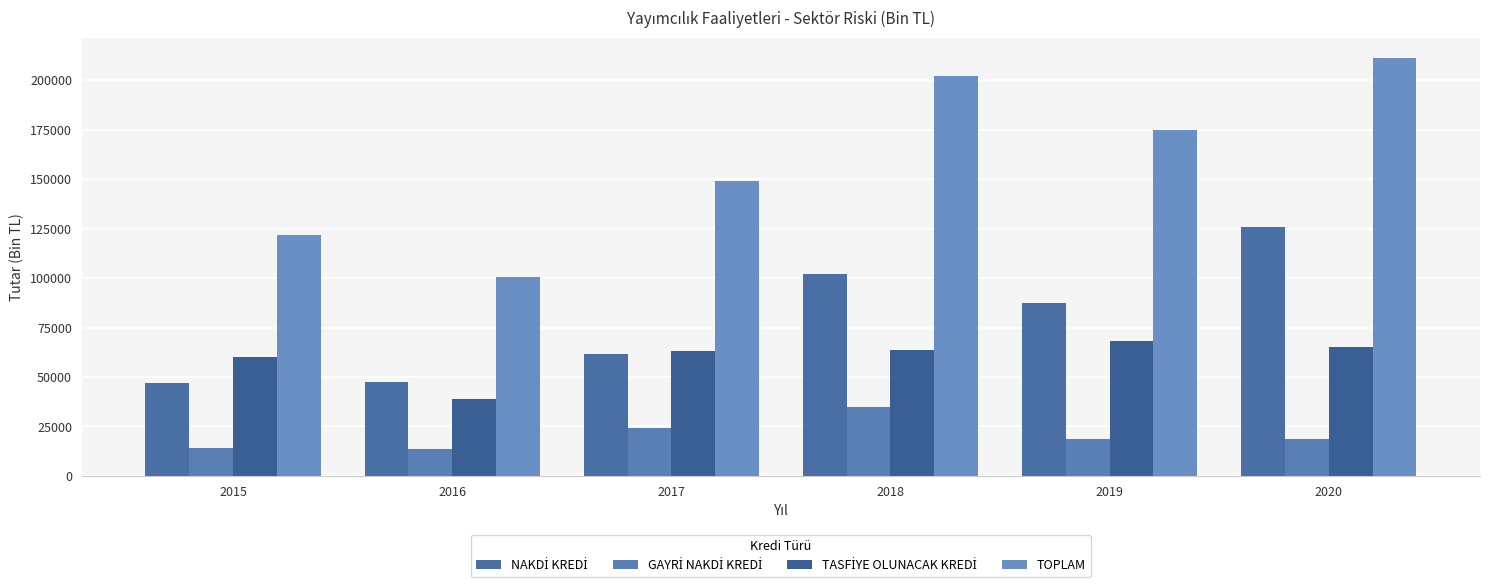

Which series has the largest total across all categories?

TOPLAM